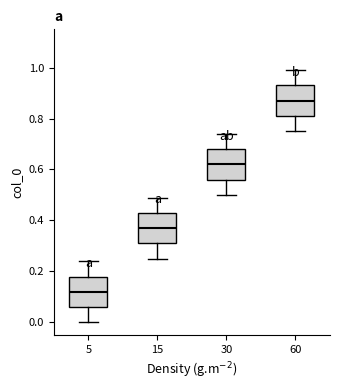

Where is the lower edge of the box at x = 60 on the y-axis? The values are not printed on the chart, so give them approximately, as read against the axis.

0.82